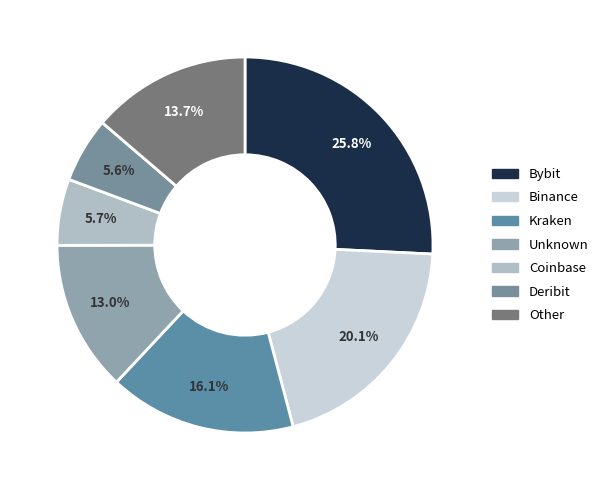

Is it true that Bybit is 15% of the pie?

False